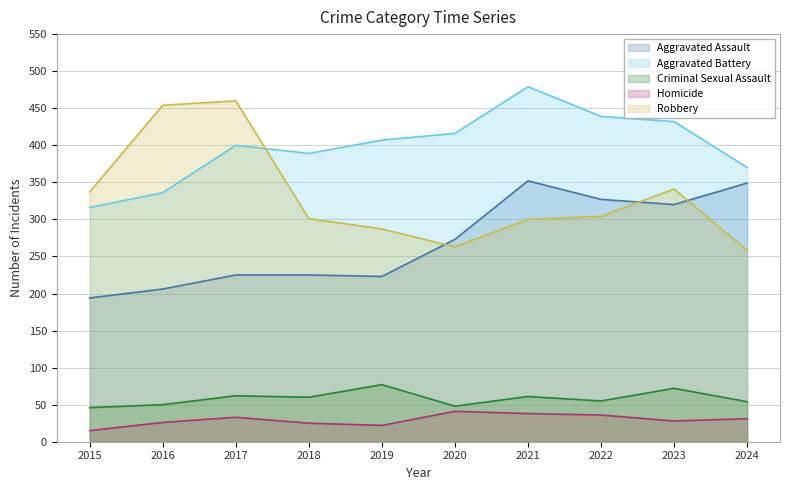

True or false: Robbery has a value of 117 at 2022.

False